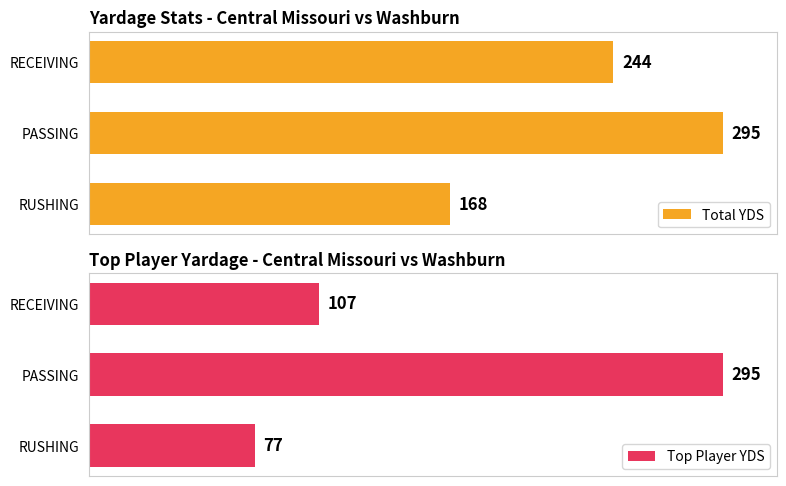

What are all the series names shown in the legend?

Total YDS, Top Player YDS